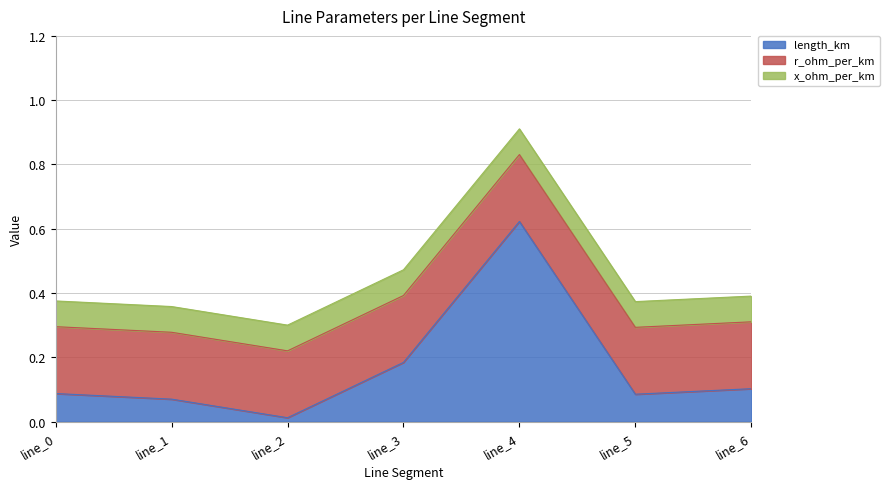

Rank the series by their maximum value, from highest to lowest.

length_km, r_ohm_per_km, x_ohm_per_km